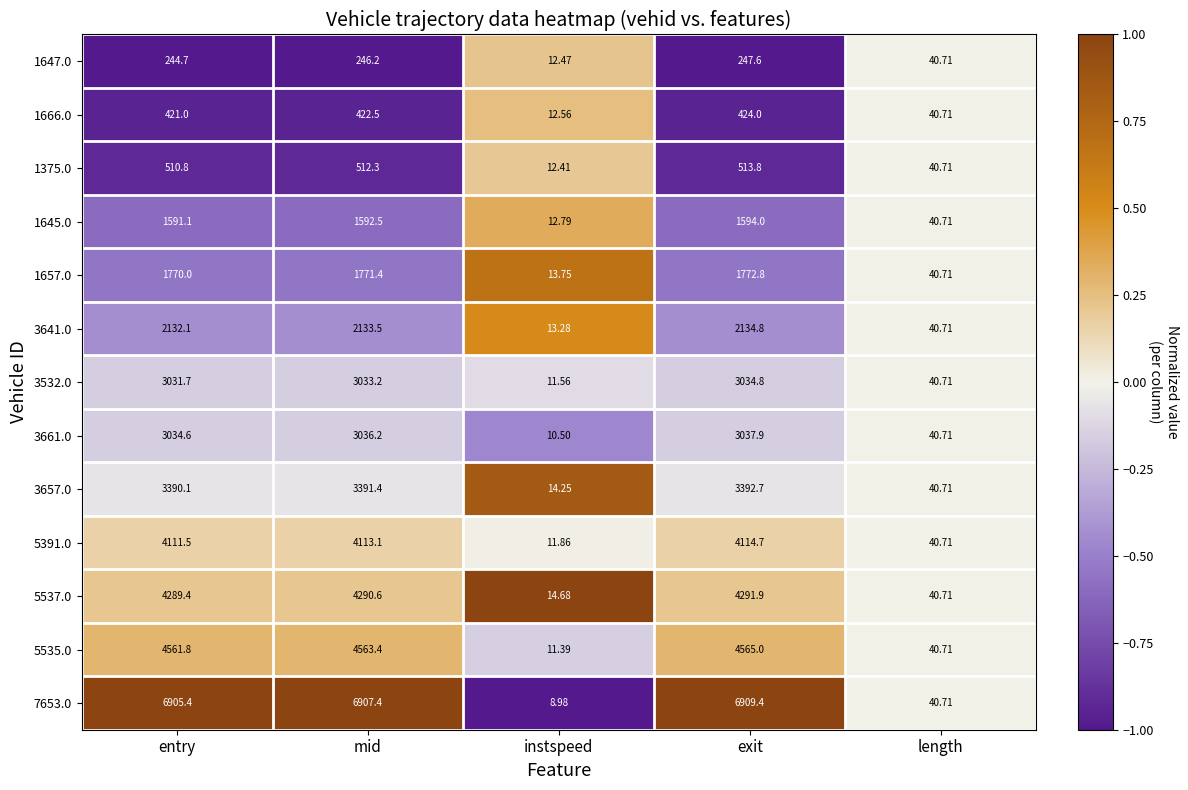

At which category is the sum across all series the highest?

exit